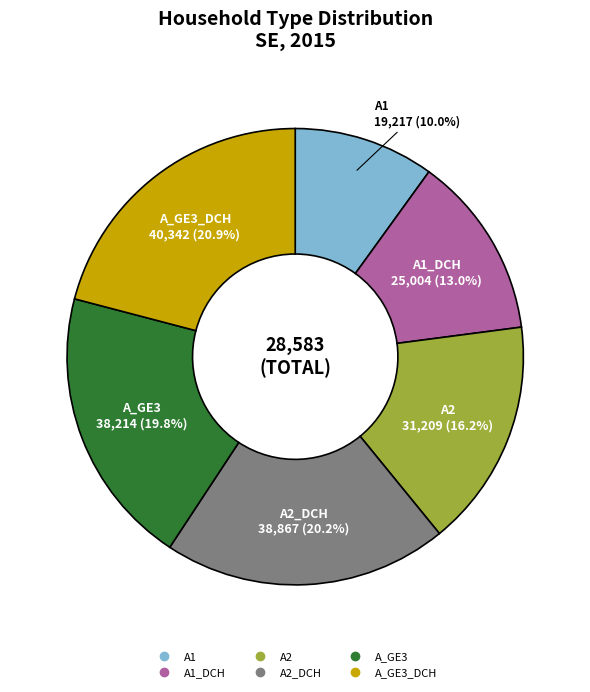

Is there any slice that represents more than half of the pie?

No